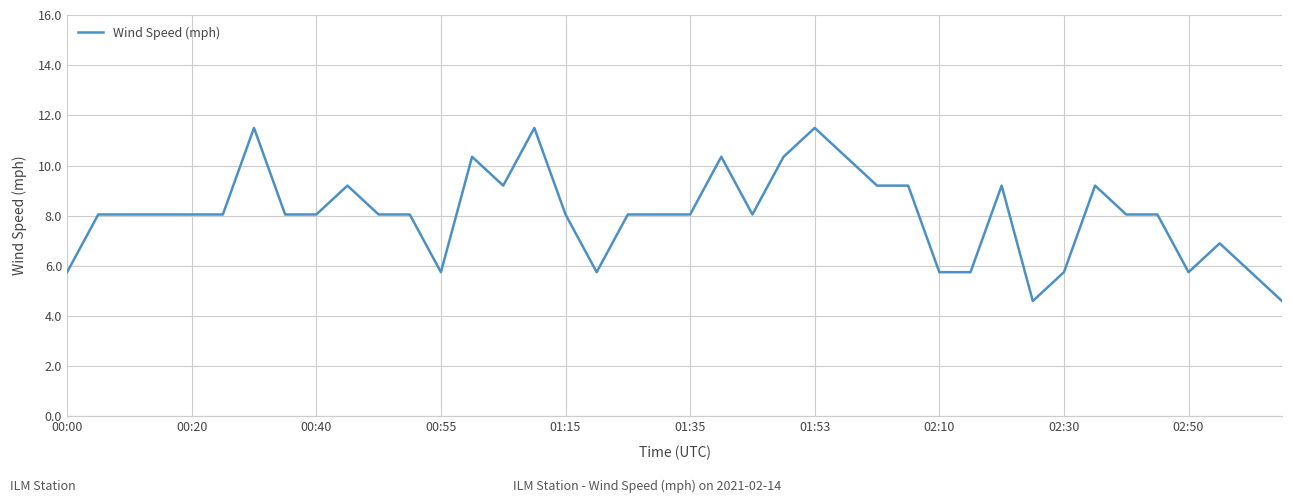

What is the difference between the maximum and minimum values?

6.9